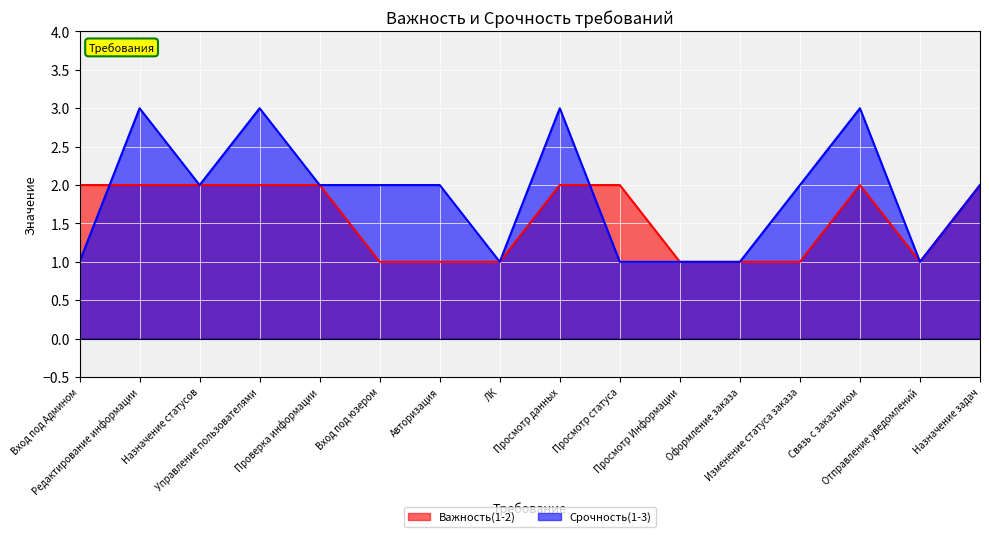

Which series has the widest spread of values?

Срочность(1-3)